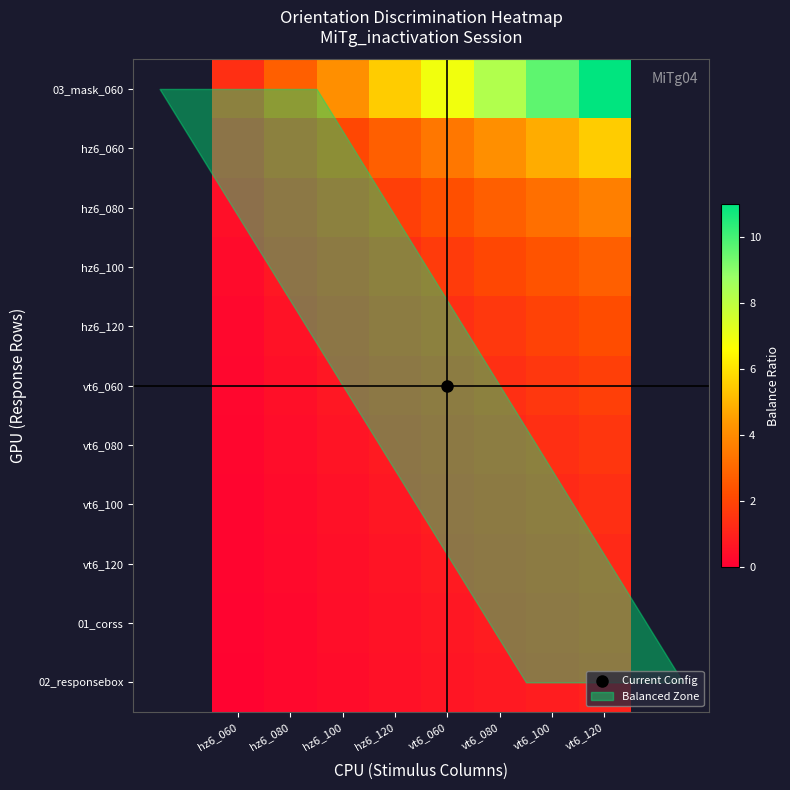

At which category is the sum across all series the highest?

vt6_120